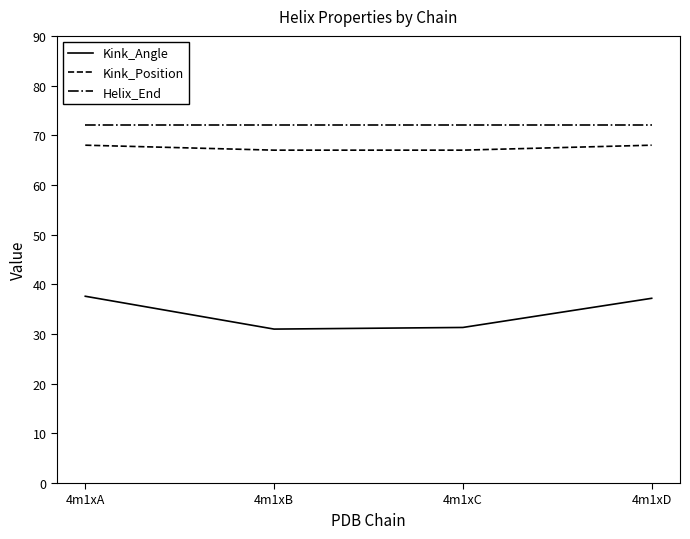

Rank the series at 4m1xB from highest to lowest value.

Helix_End, Kink_Position, Kink_Angle